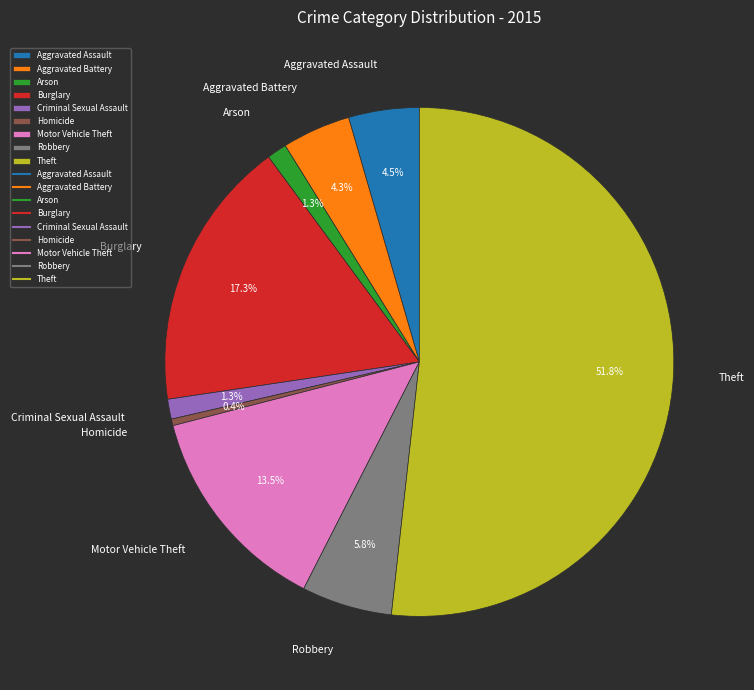

Count the number of slices in the pie.

9